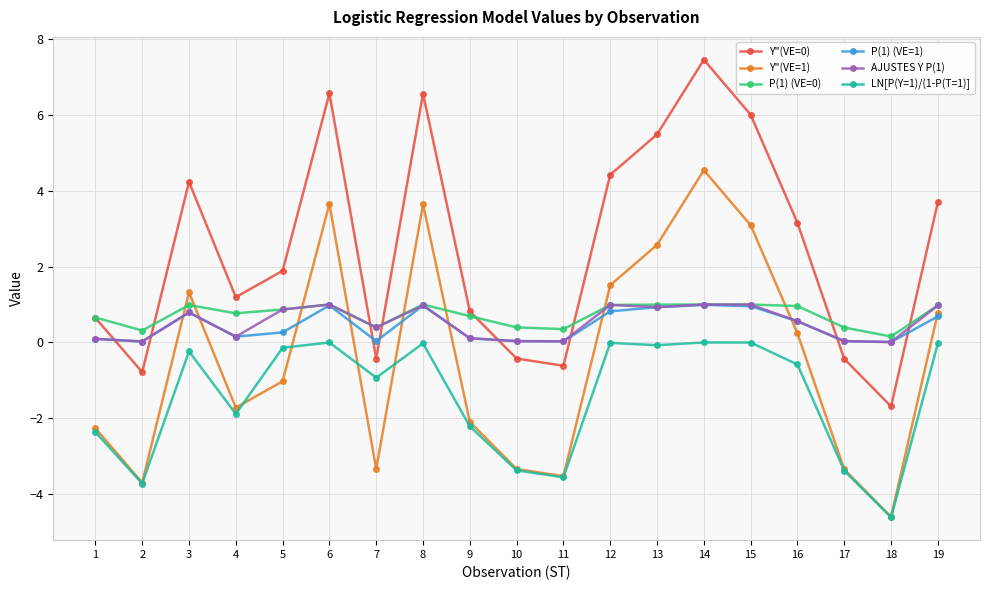

Is it true that P(1) (VE=1) equals 0.5 at 15?

False